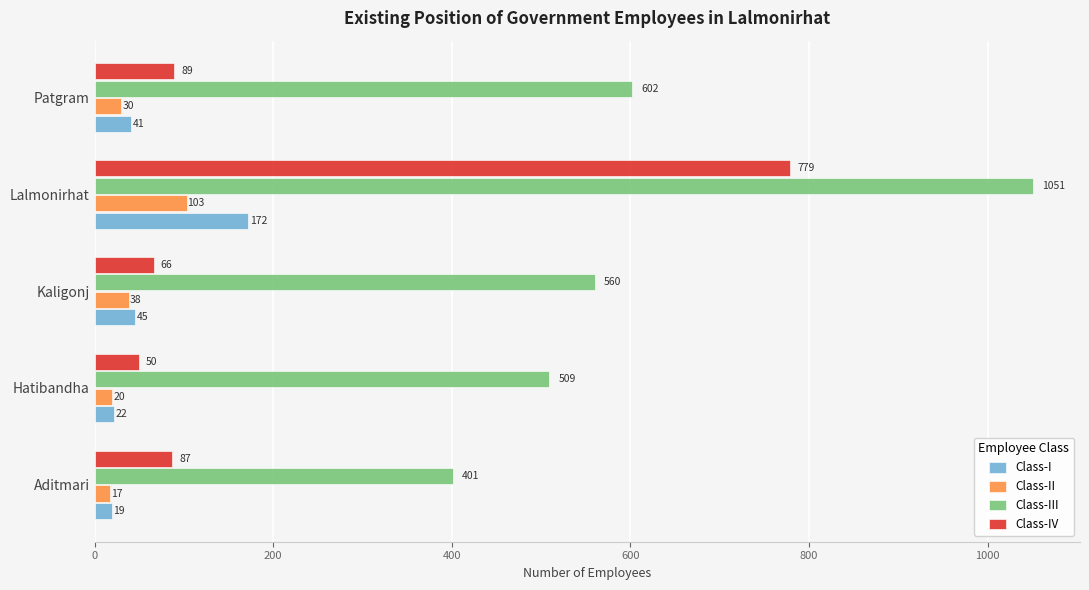

What is the difference between the Class-IV values at Hatibandha and Kaligonj?

16